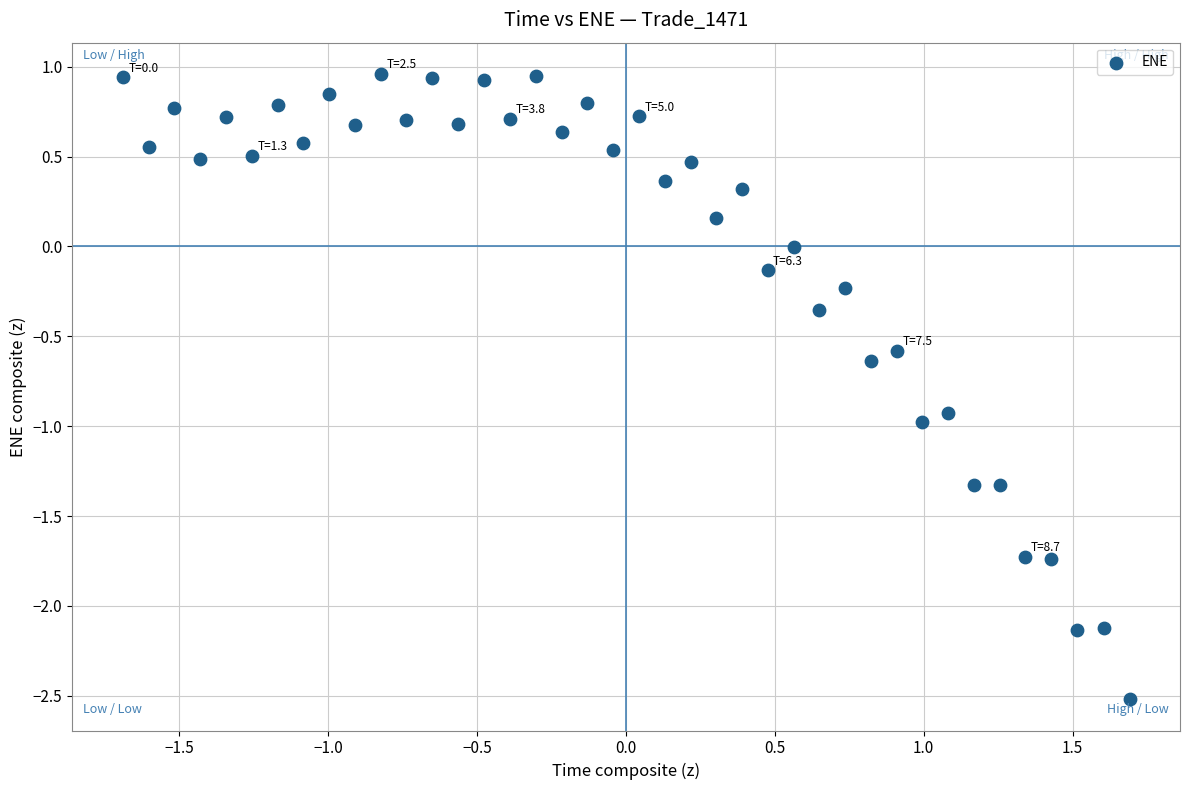

What is the range of Y values (max minus min)?

3.5